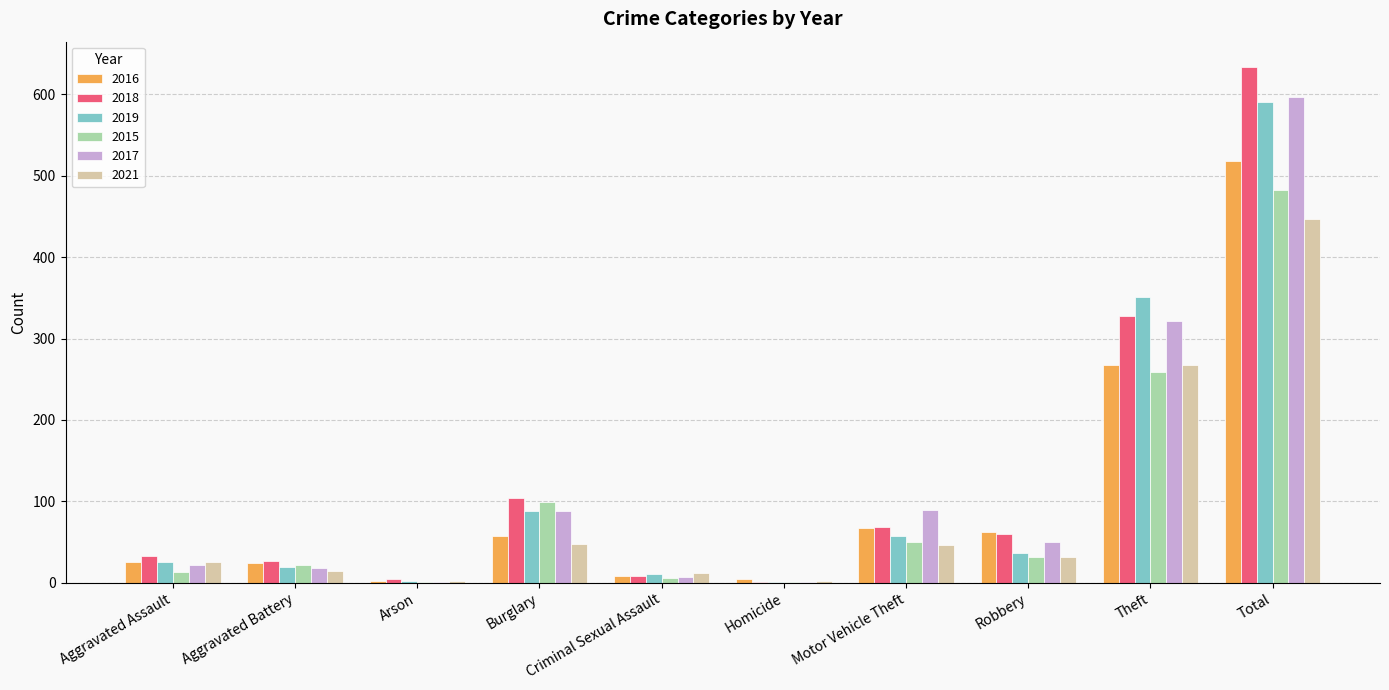

What is the highest value of the 2019 series?

591